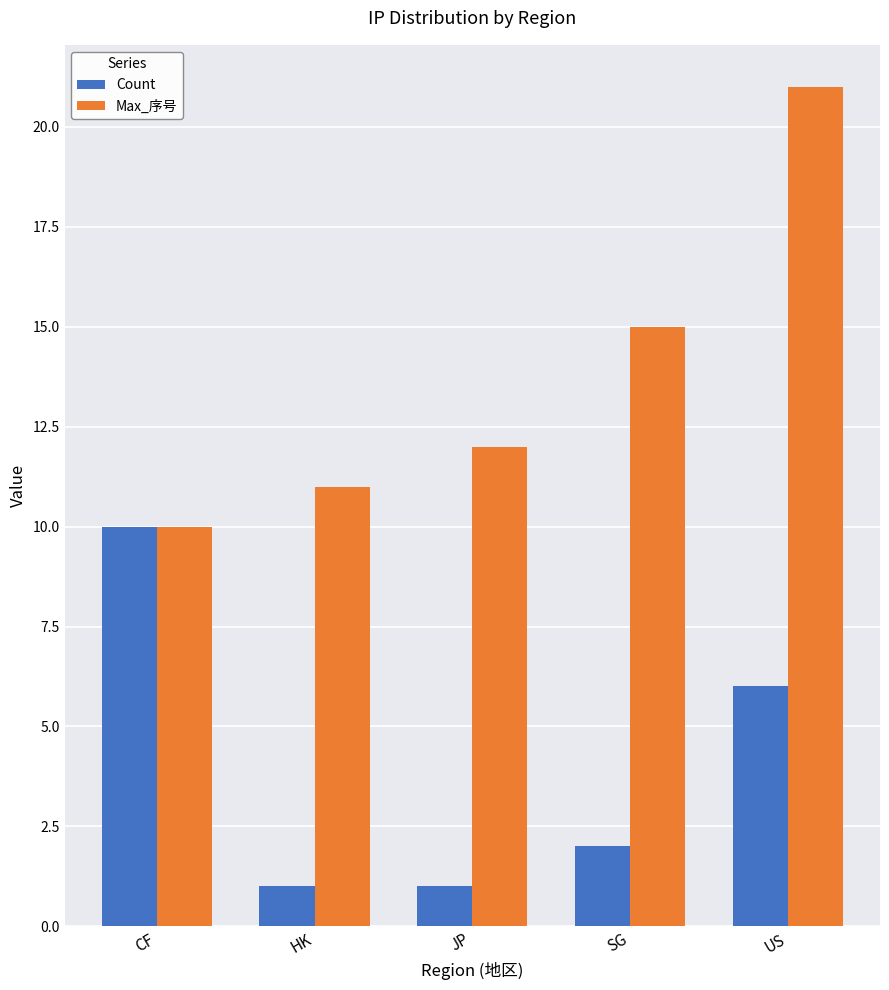

Is the value of Count at US greater than the value of Max_序号 at JP?

No